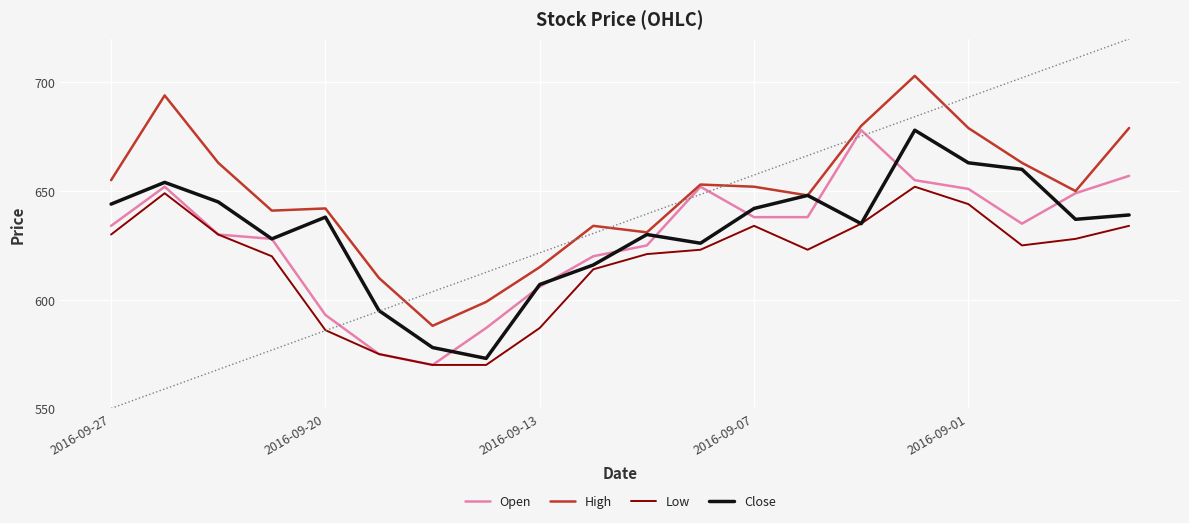

What is the label of the 18th point from the left?

17